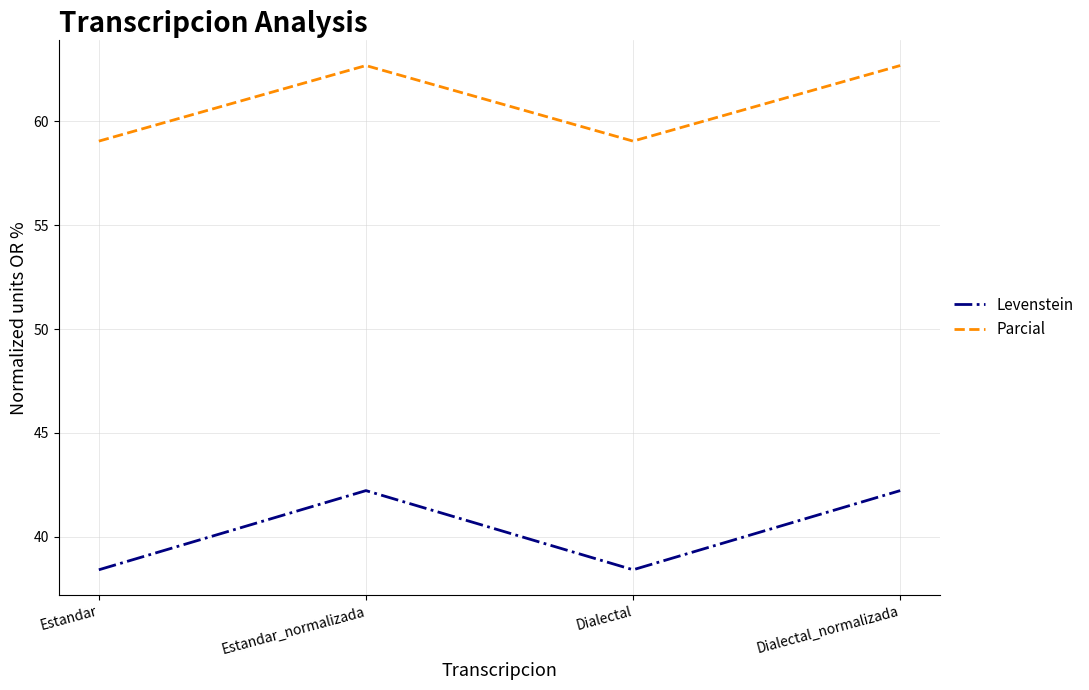

Reading left to right, extract all data points from this chart.

Levenstein: 38.4	42.2	38.4	42.2
Parcial: 59.0	62.7	59.0	62.7